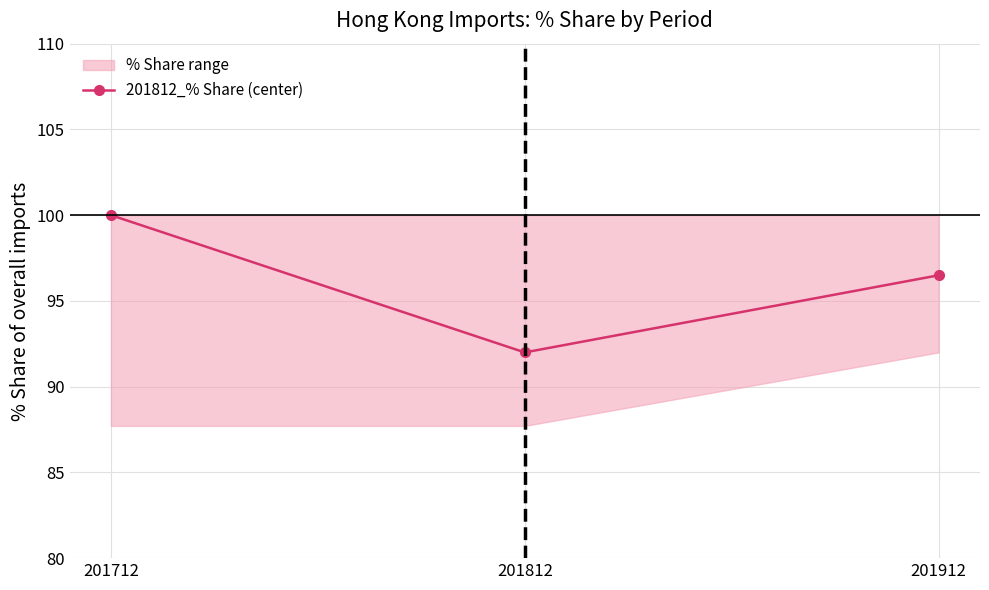

Count the number of values greater than 96.

2